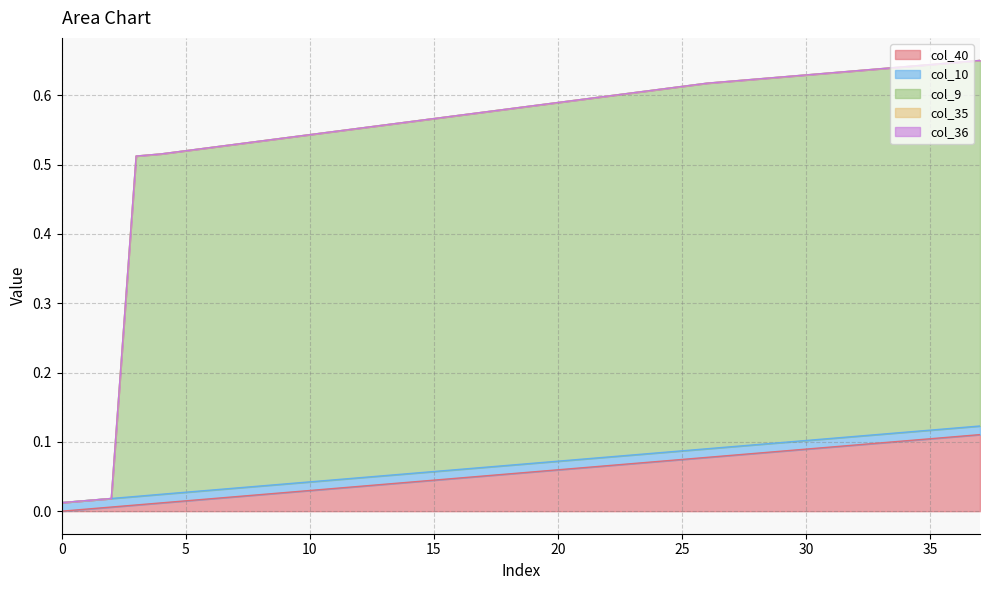

Between 33 and 27, which is larger?

33